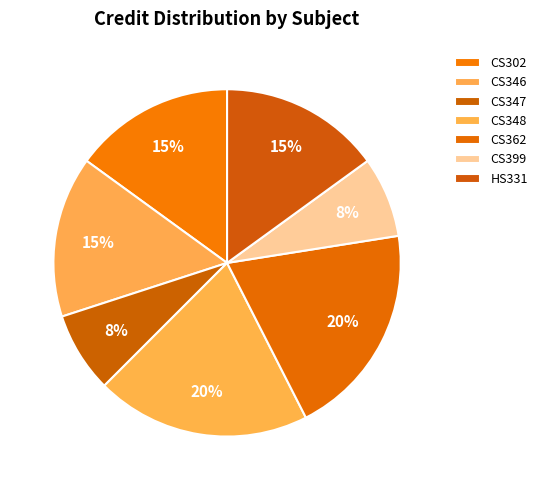

Does HS331 account for over 50% of the chart?

No